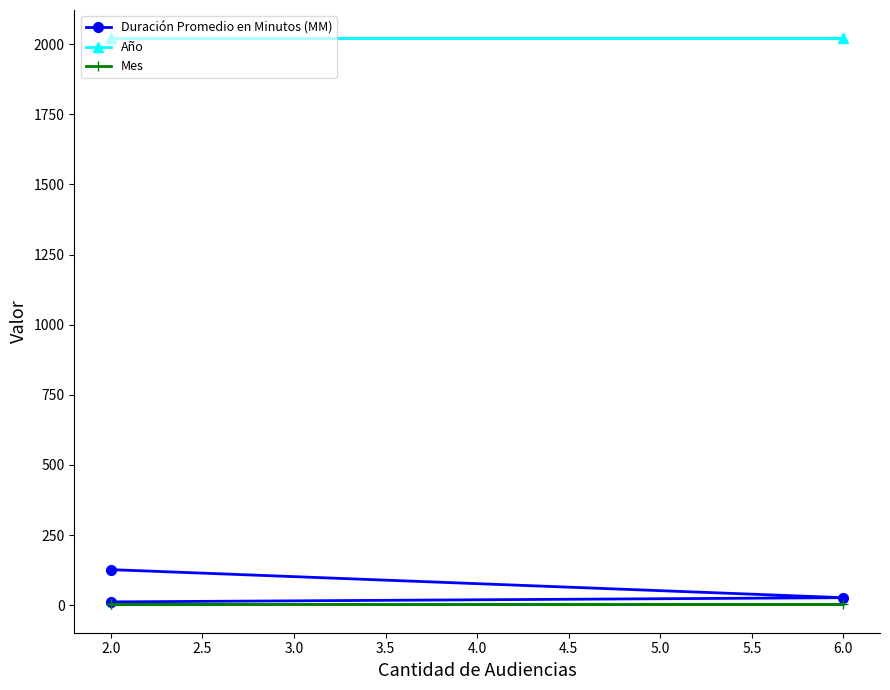

What is the approximate value of Mes at 2.0?

3